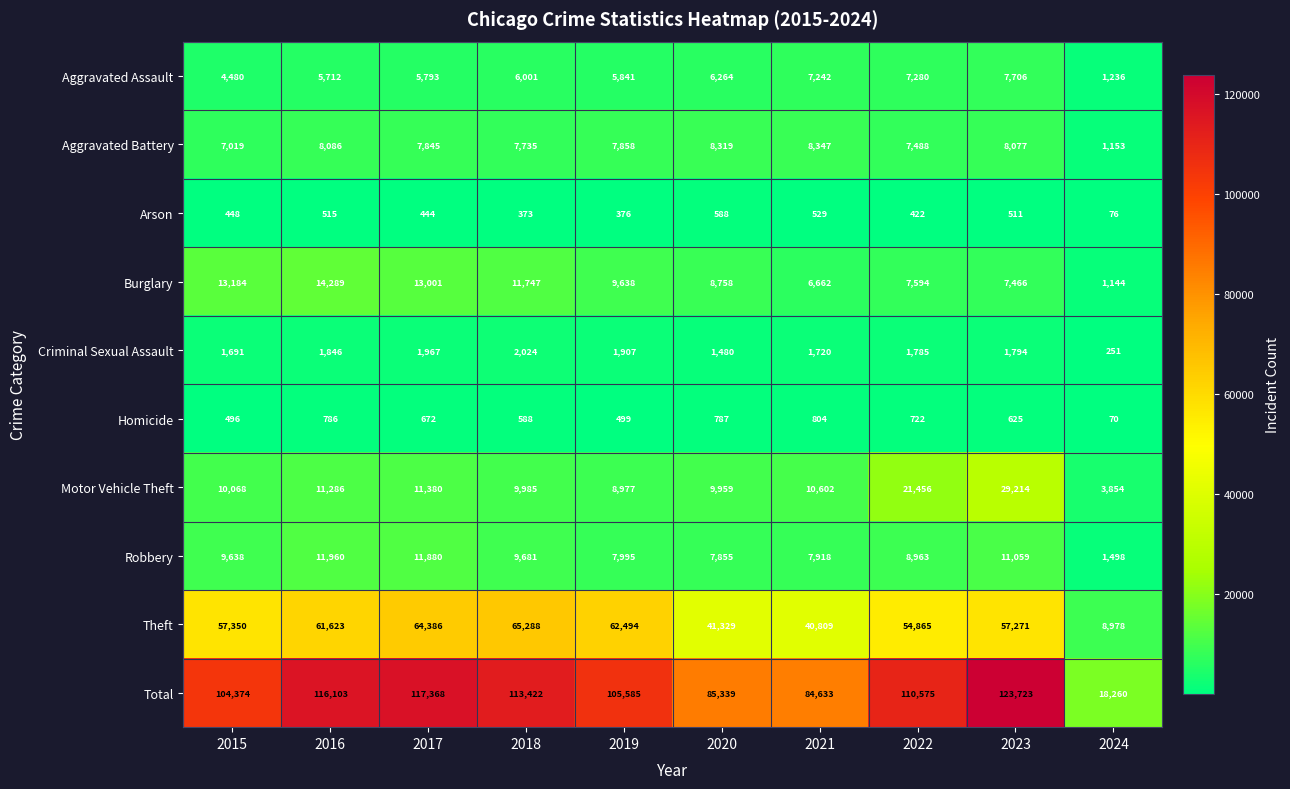

What is the maximum value shown in the chart?

123723